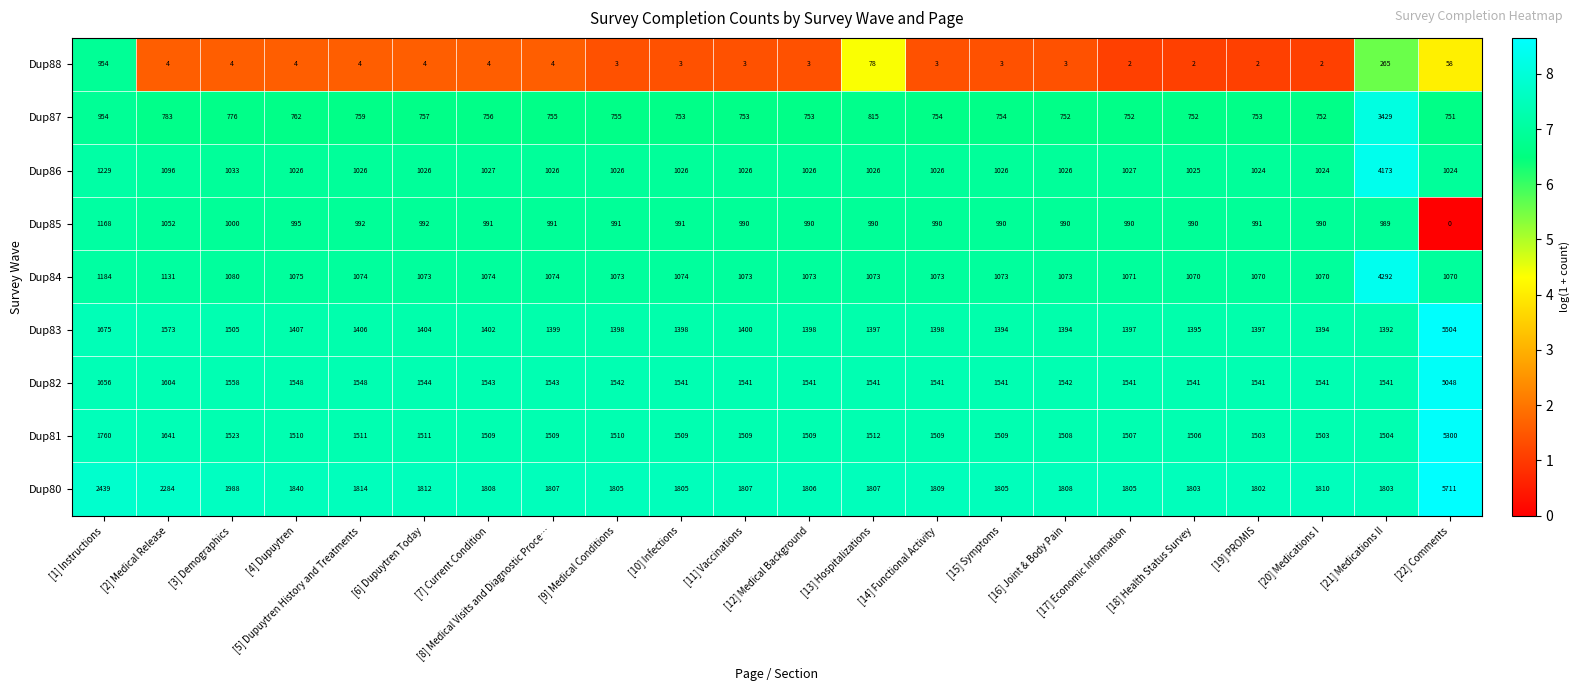

Count the number of categories in the chart.

22